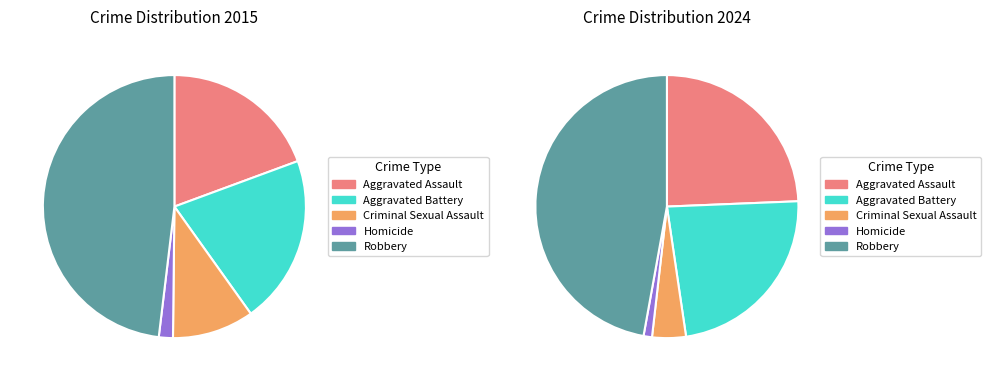

Which series changed the most between Aggravated Assault and Robbery?

values_2015